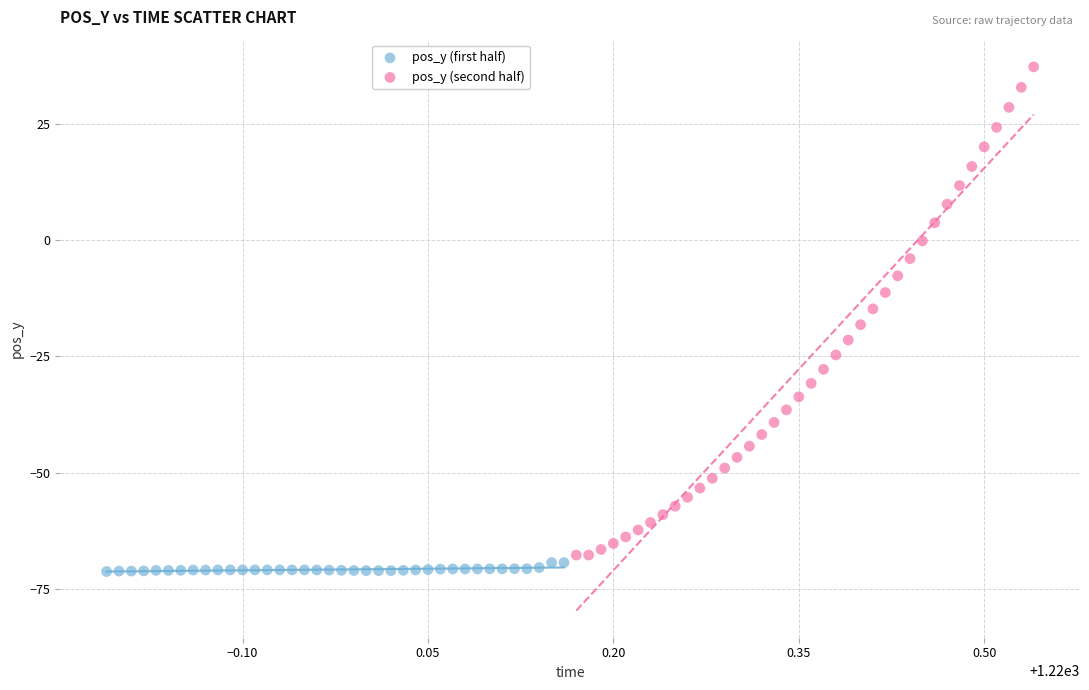

What are all the series names shown in the legend?

pos_y (first half), pos_y (second half)